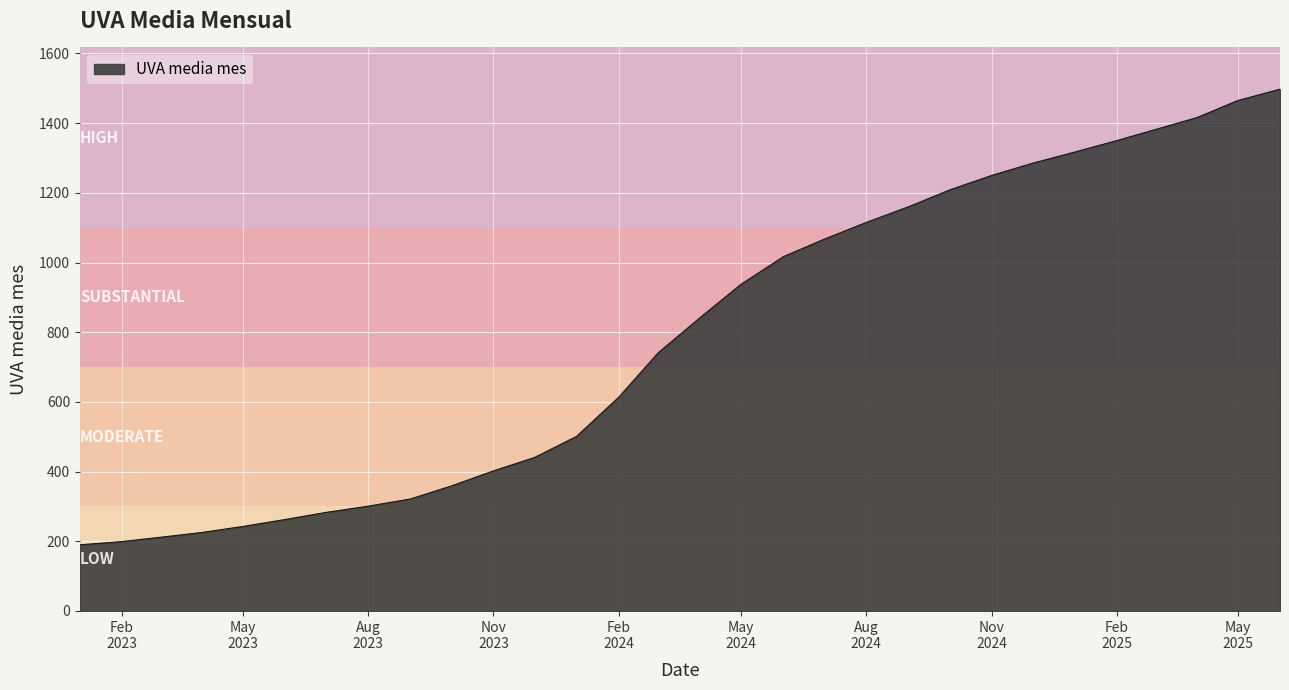

What is the difference between the maximum and minimum values?

1307.6